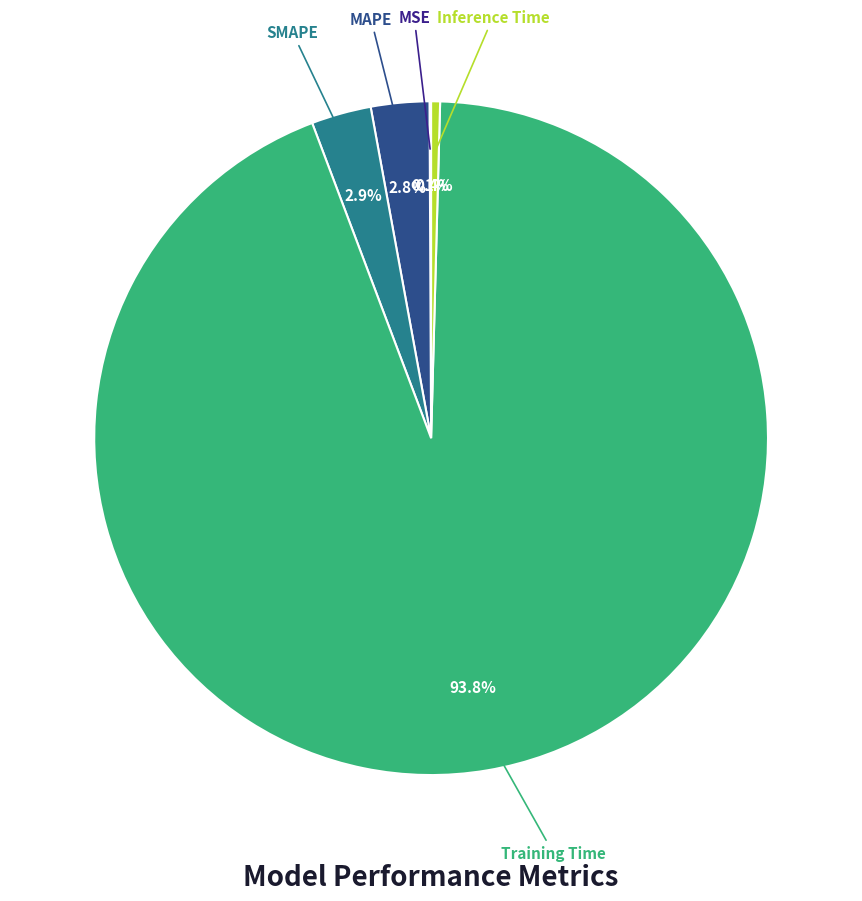

Which slice is the largest?

Training Time